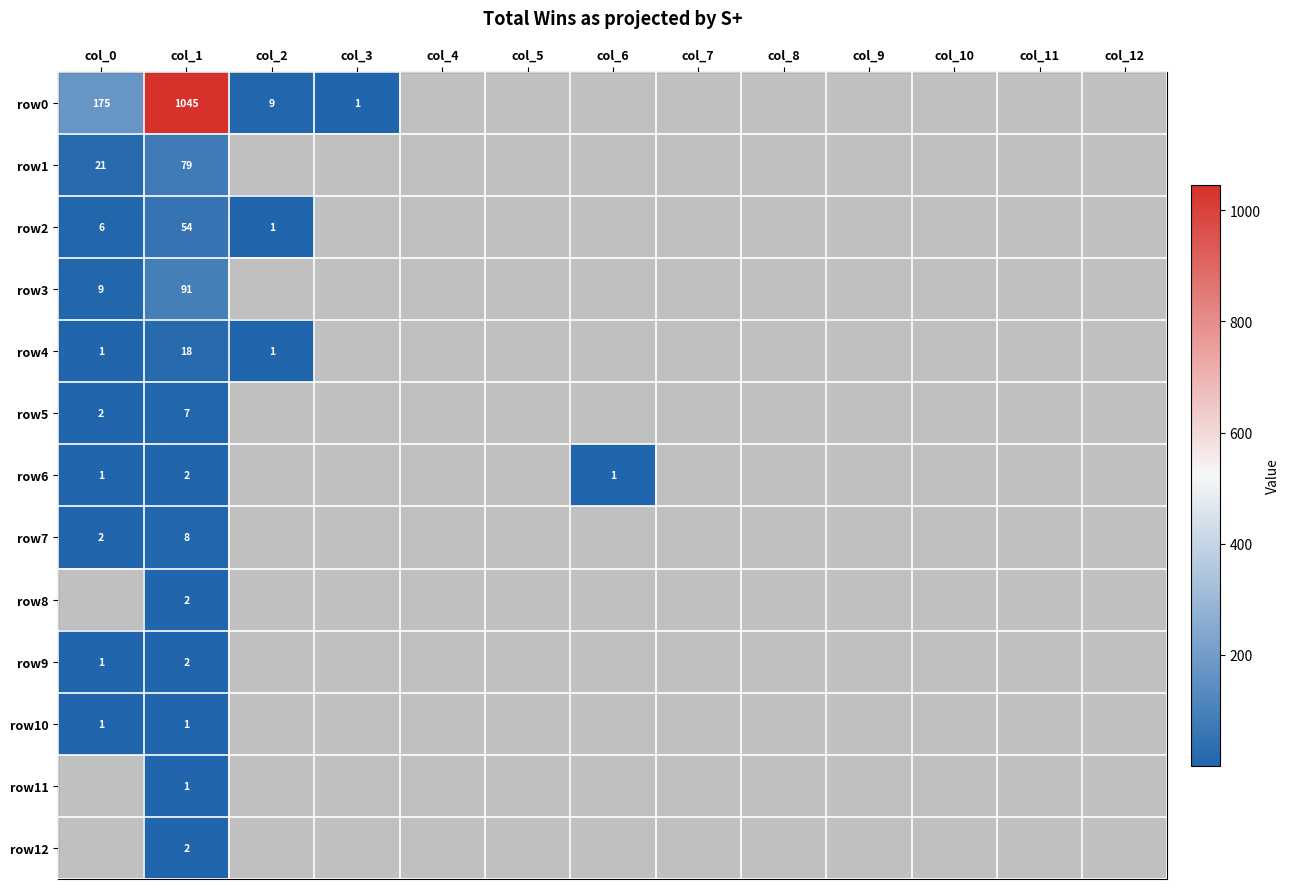

The value of row8 at col_1 is 2. True or false?

True